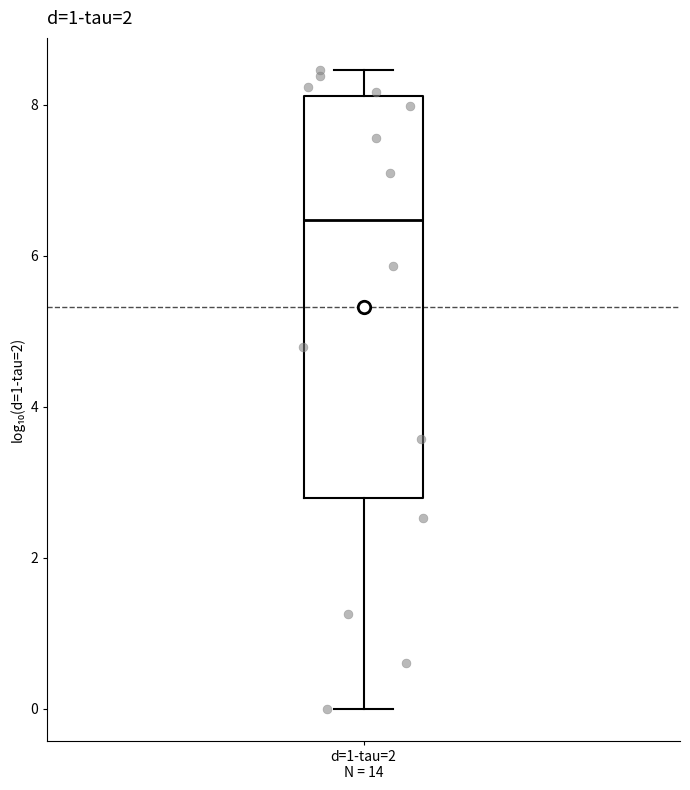

Read this box plot against the y-axis: the position of the median line, the range covered by the box, and the ends of both whiskers. The values are not printed on the chart, so give them approximately, as read against the axis.

median 6.4, box 2.8 to 8.2, whiskers 0.0 to 8.4